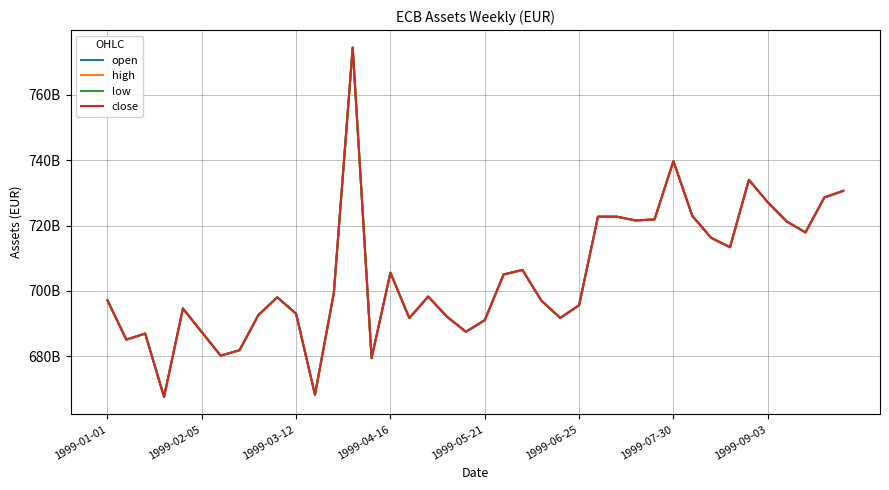

At which category is the sum across all series the highest?

13